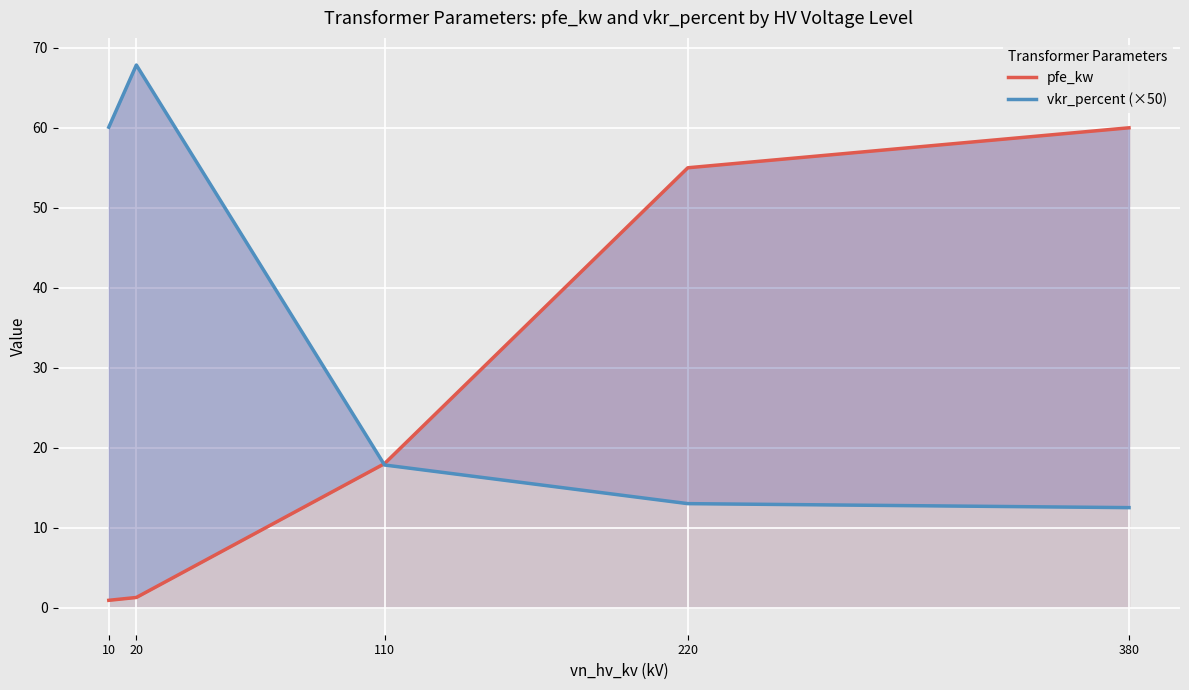

Does the chart display data point markers on the line(s)?

No